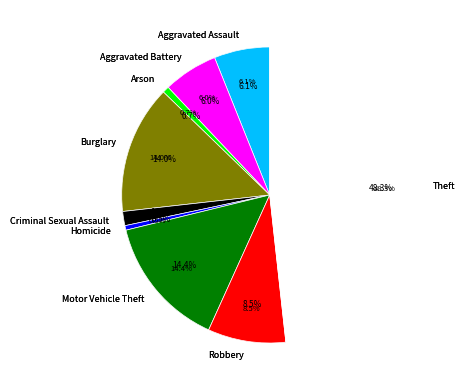

Do Burglary and Arson together represent more than half of the pie?

No